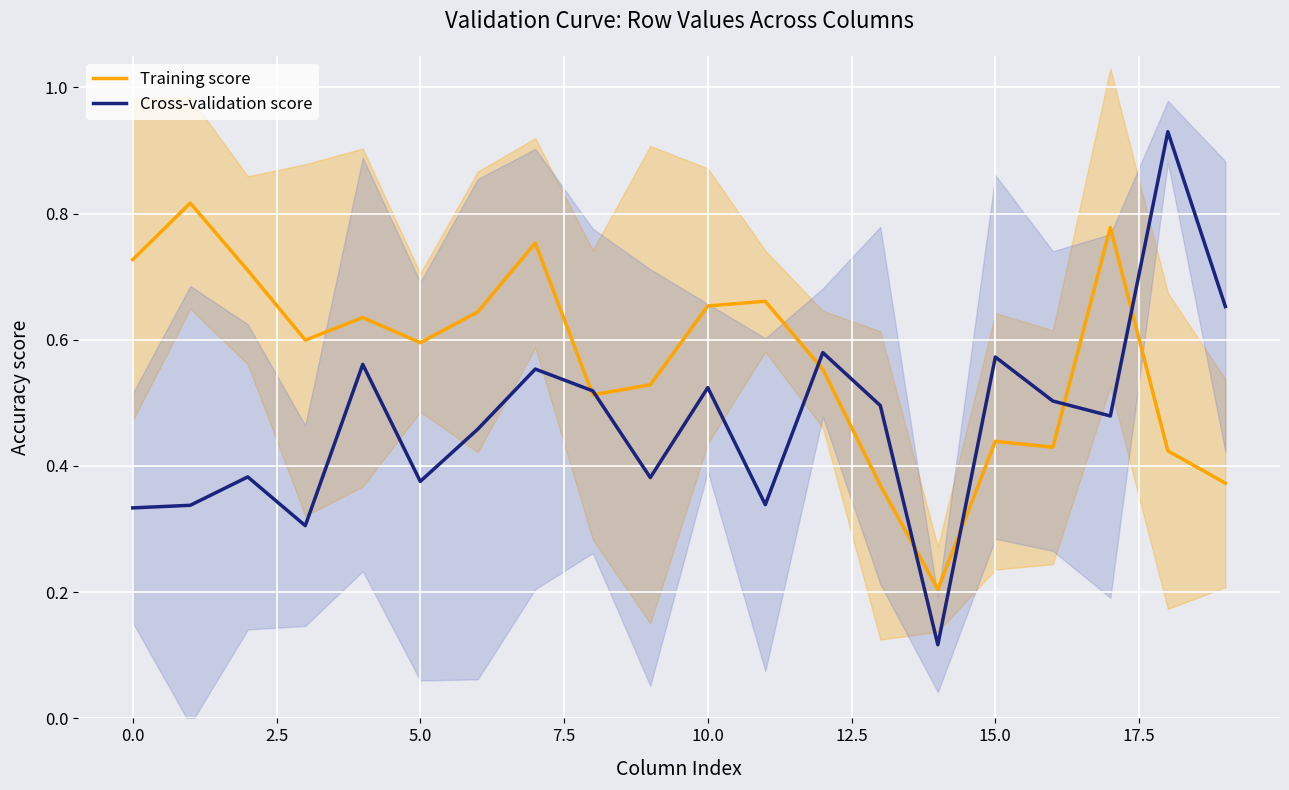

The value of Cross-validation score at 15.0 is 0.9. True or false?

False